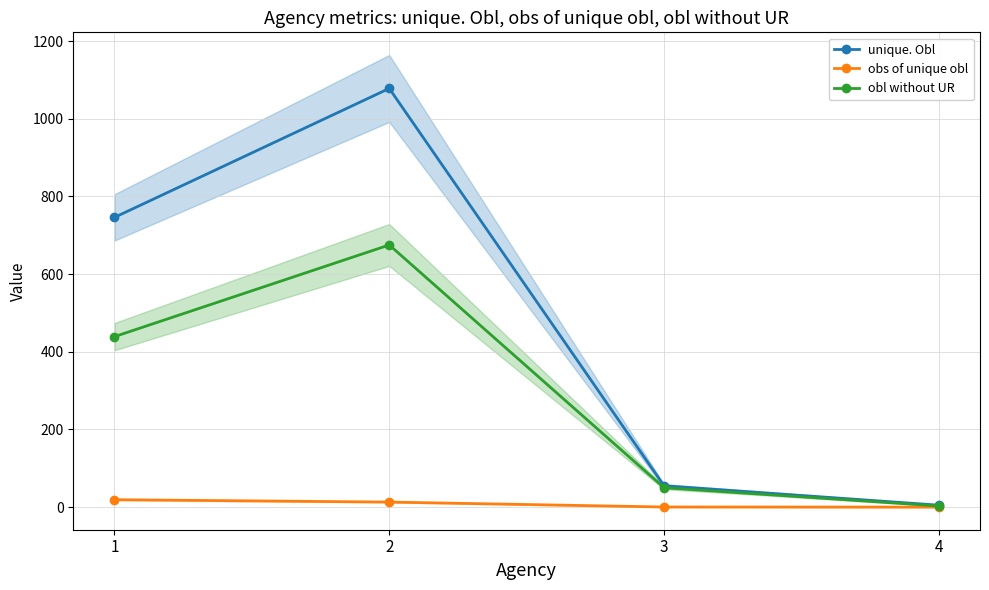

How many values in the obl without UR series are below 439?

2